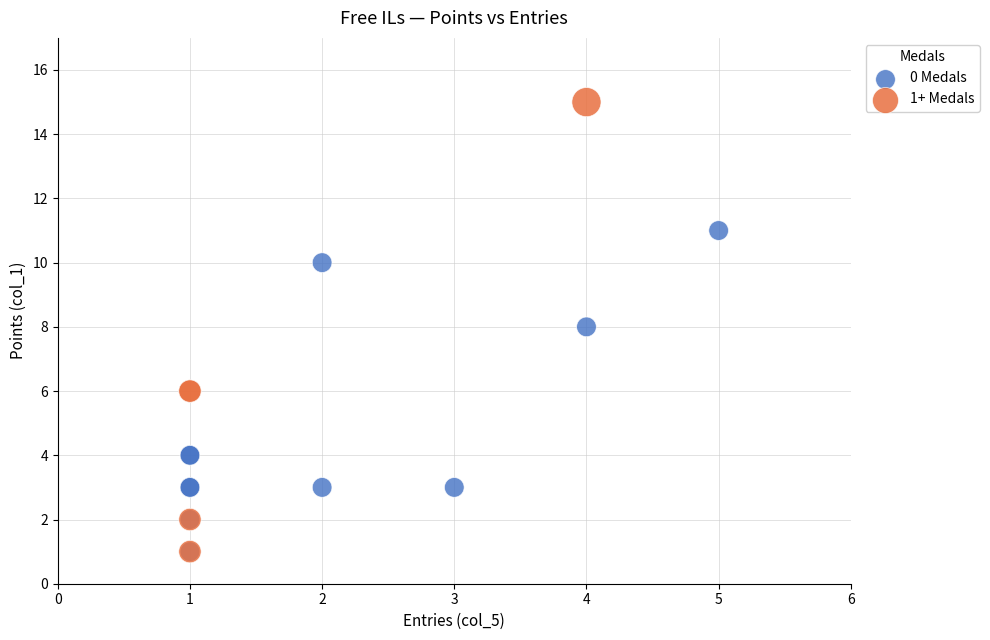

Which series reaches the maximum Y coordinate?

1+ Medals